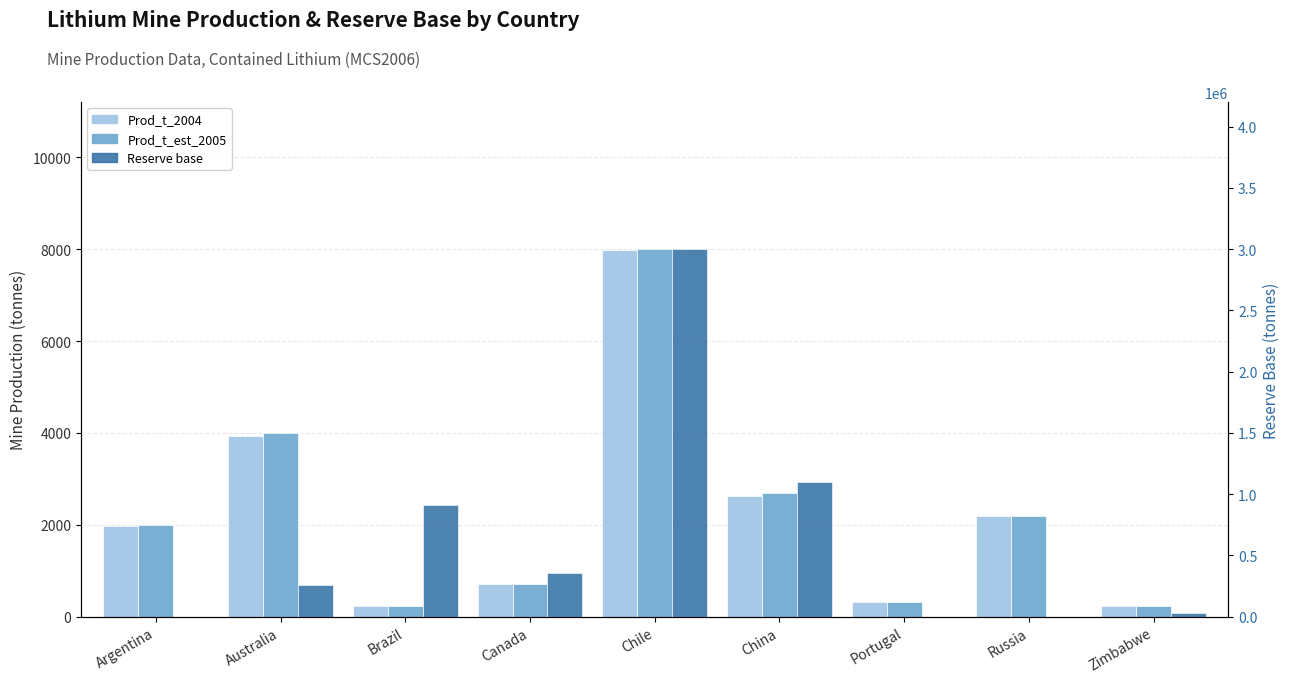

At how many categories does at least one series exceed 1022760?

2